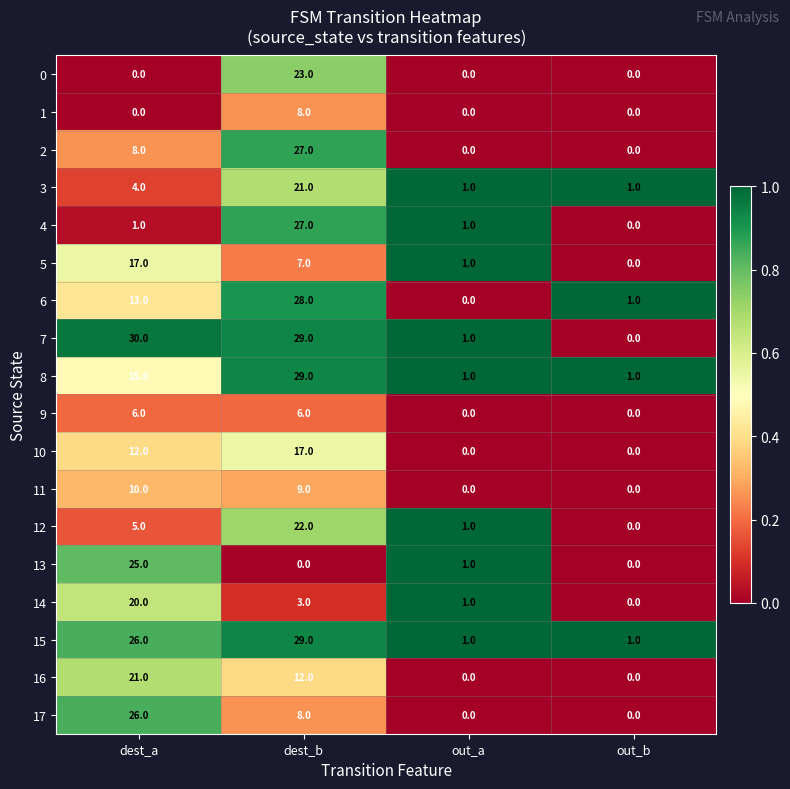

The value of 7 at out_b is 0. True or false?

True